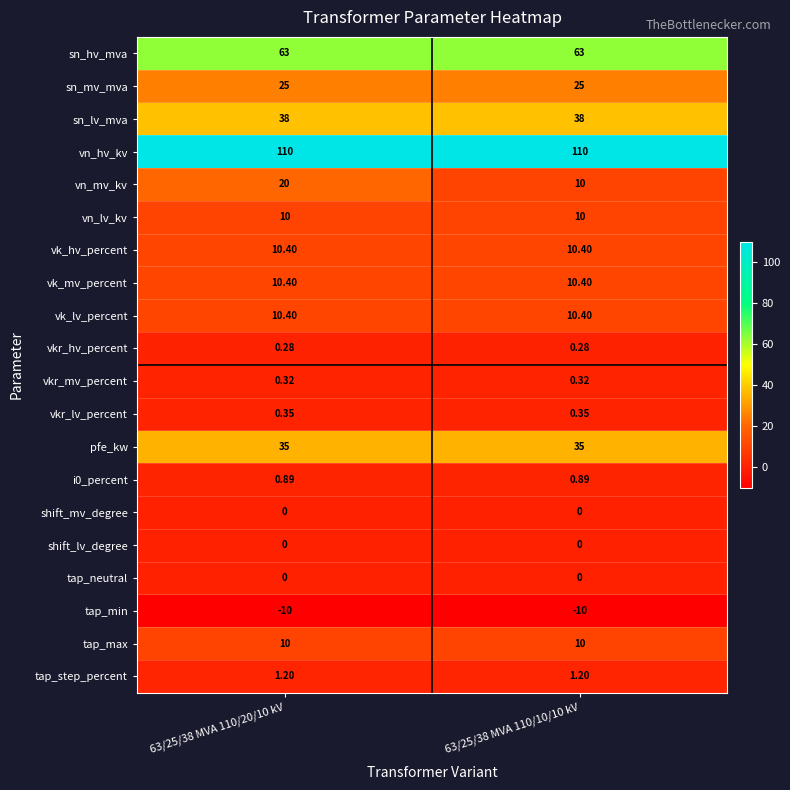

Which series changed the most between 63/25/38 MVA 110/20/10 kV and 63/25/38 MVA 110/10/10 kV?

vn_mv_kv